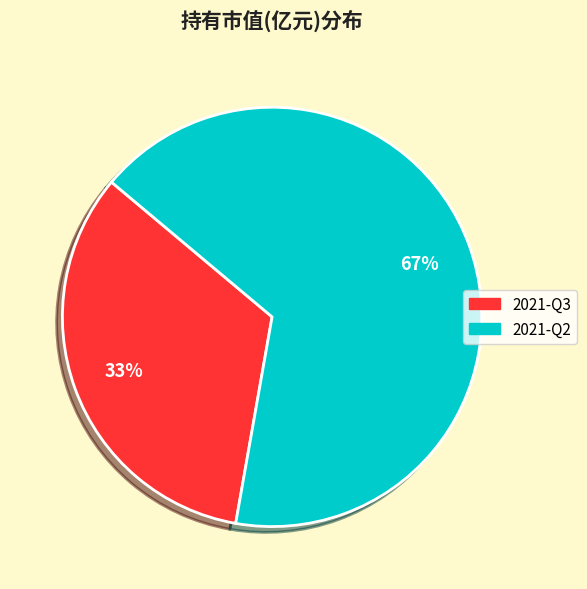

To the nearest percent, what is the combined percentage of 2021-Q3 and 2021-Q2?

100%